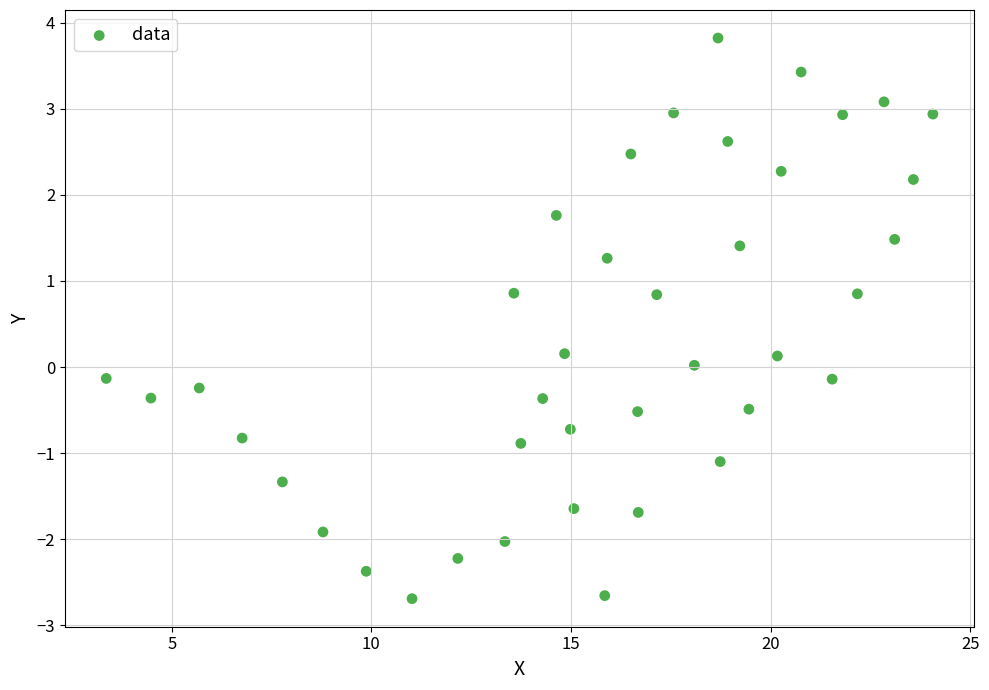

What is the range of X values (max minus min)?

20.7